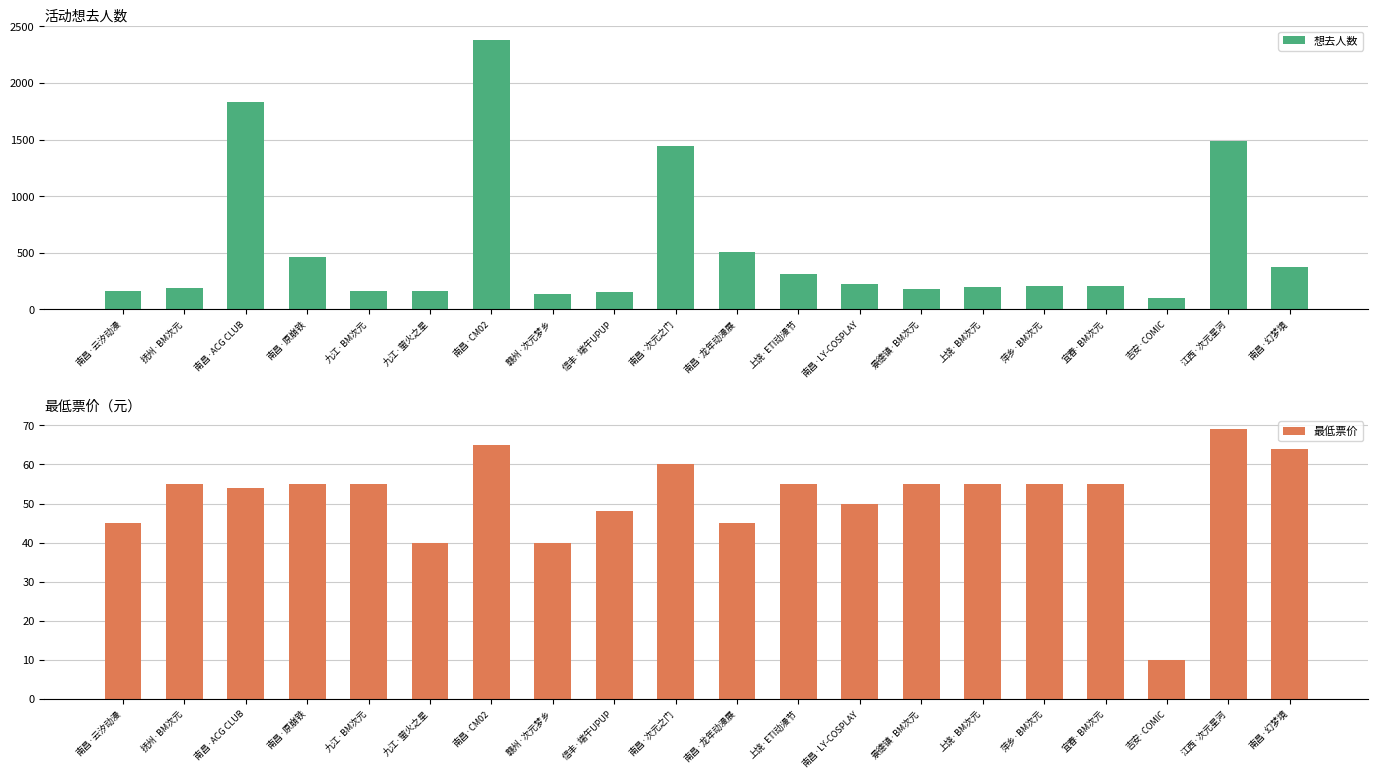

What is the value of the 想去人数 bar at the 15th from the left?

197